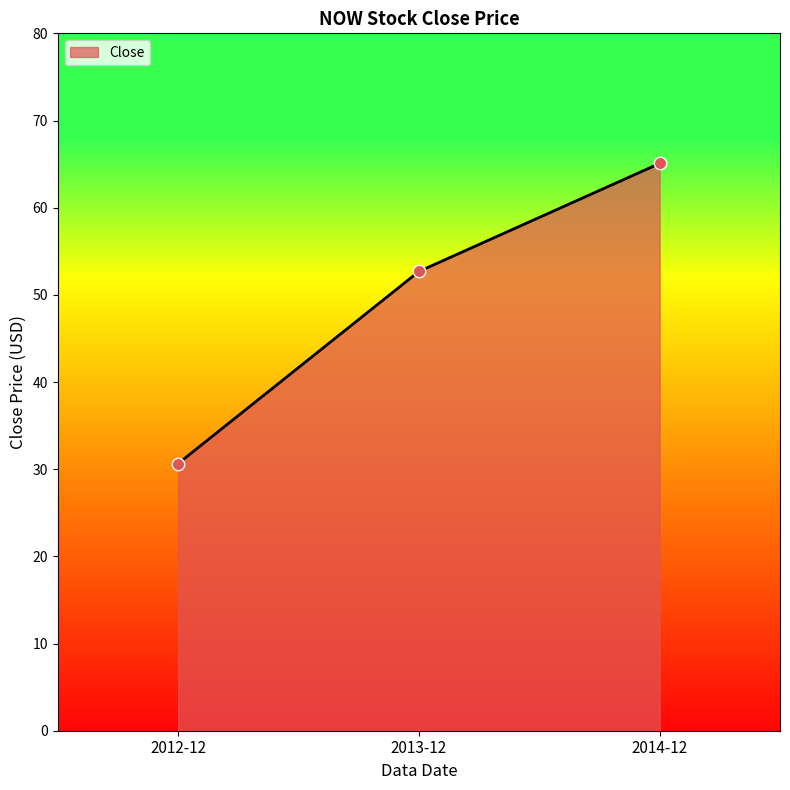

What is the change in value from 2012-12 to 2014-12?

+34.4